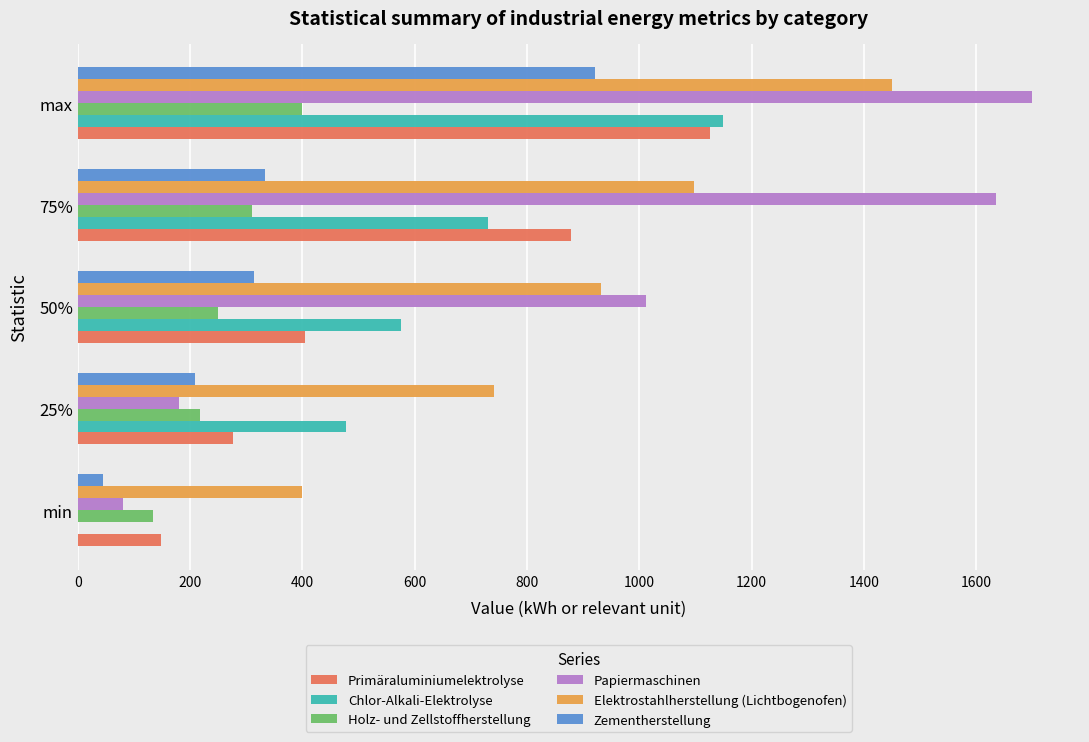

What is the sum of the Zementherstellung values at 75% and max?

1253.8